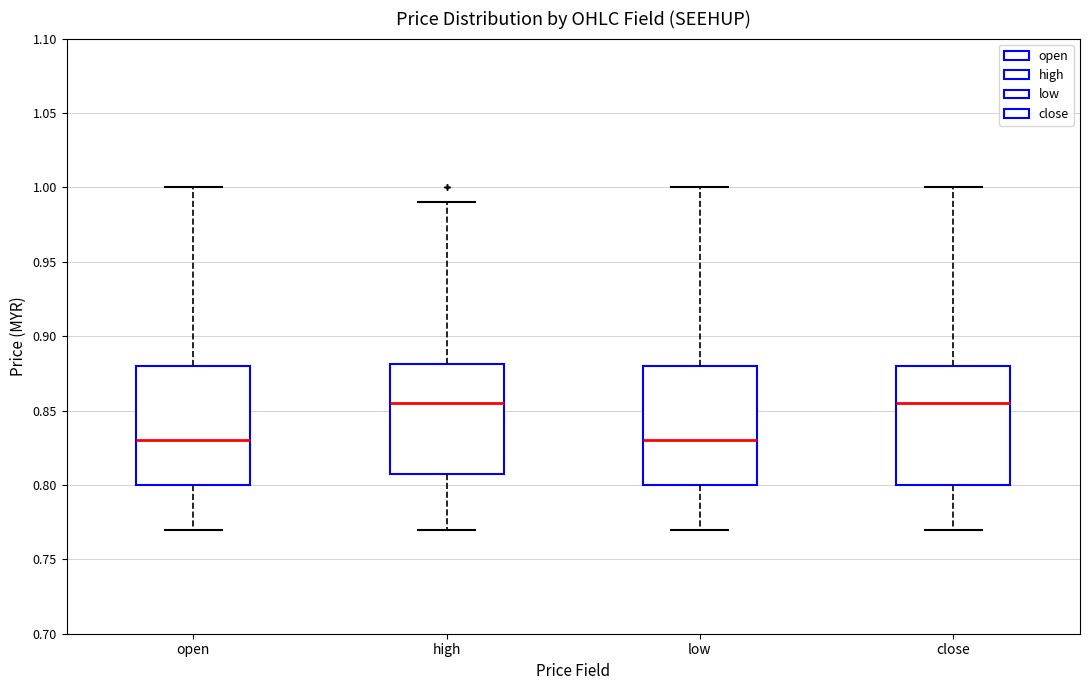

Where does the median line of the box for high sit on the y-axis? The values are not printed on the chart, so give them approximately, as read against the axis.

0.855